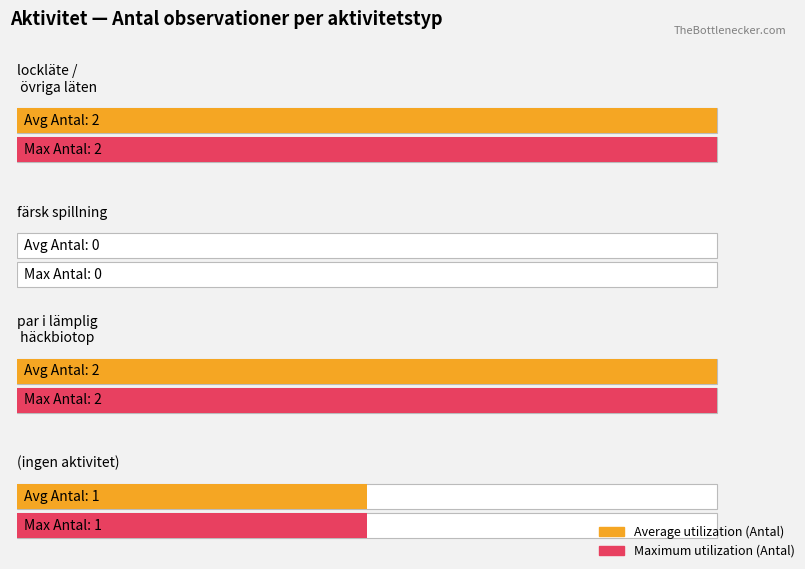

What are all the series names shown in the legend?

Average utilization, Maximum utilization